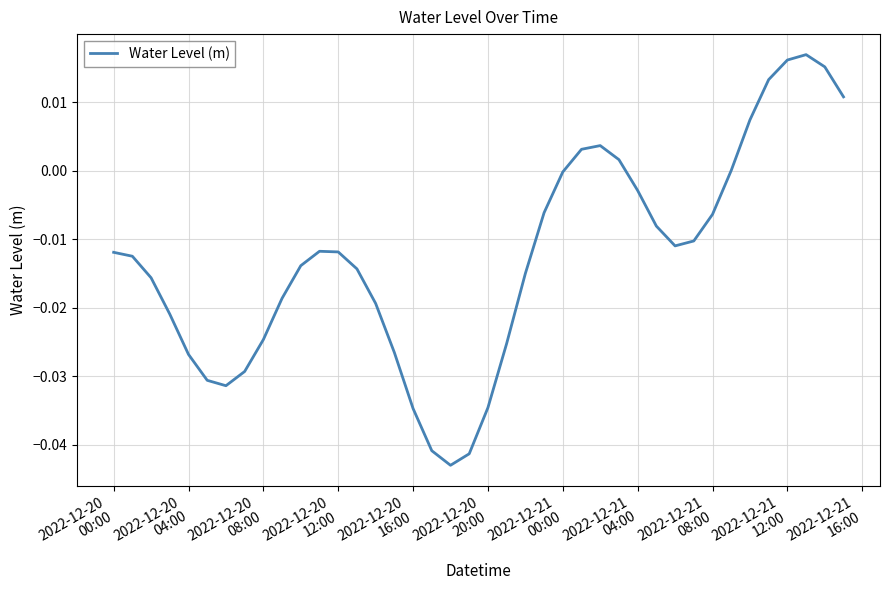

Is this an area chart (filled region under the line)?

No